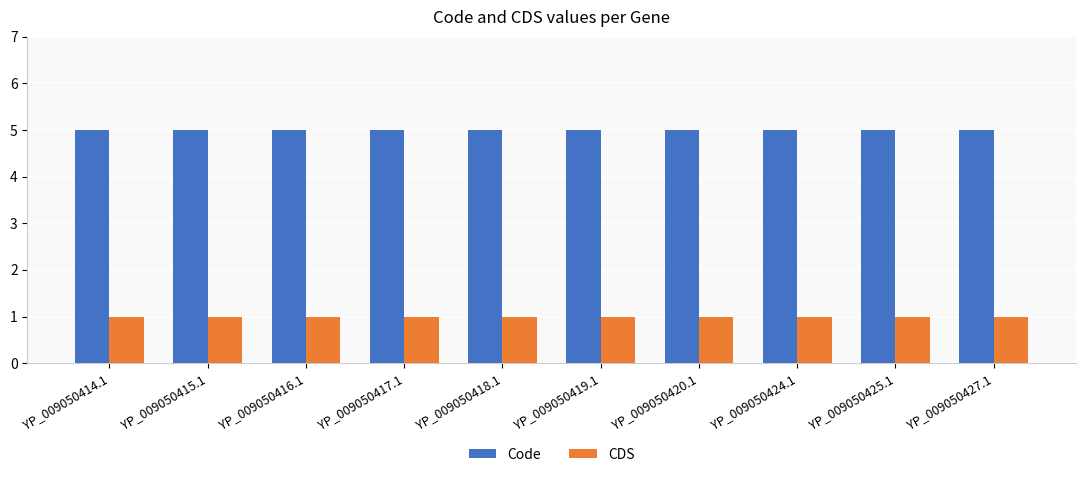

Is the value of CDS at YP_009050424.1 greater than the value of Code at YP_009050427.1?

No